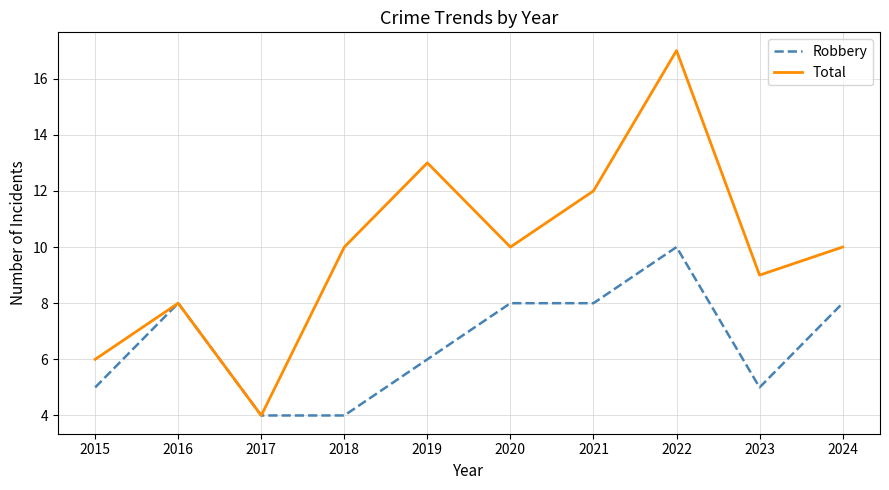

What is the minimum value shown in the chart?

4